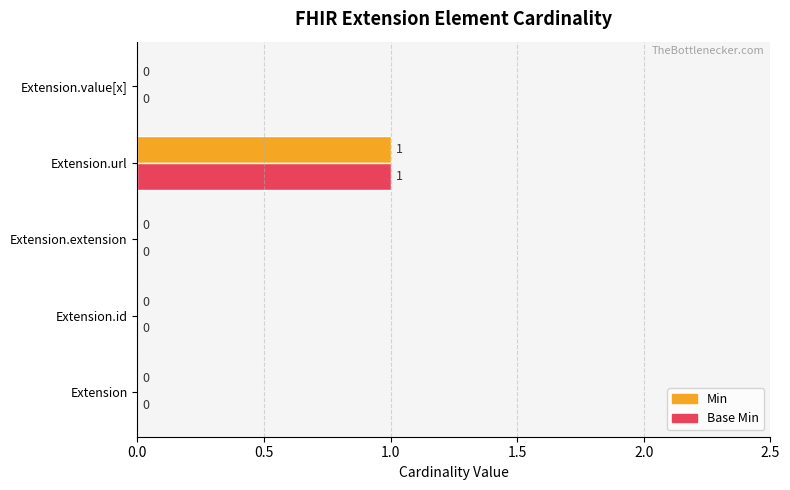

The Base Min series shows -1 at Extension.id. True or false?

False